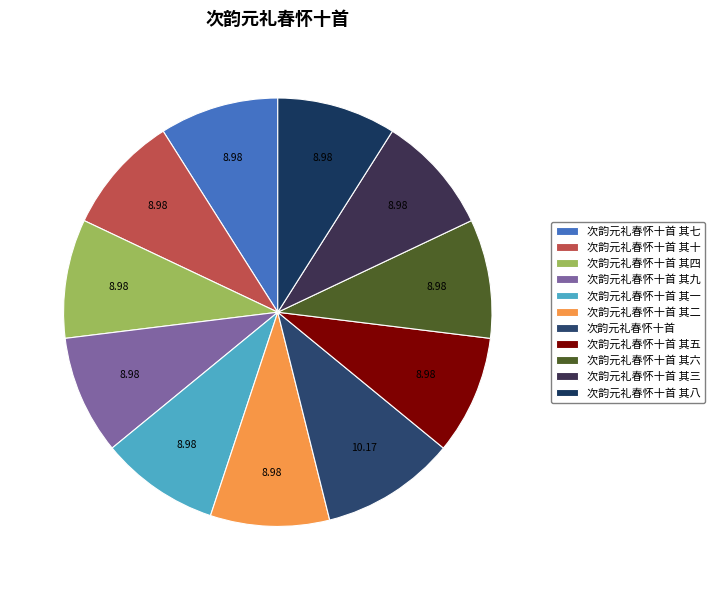

How many slices are in this pie chart?

11